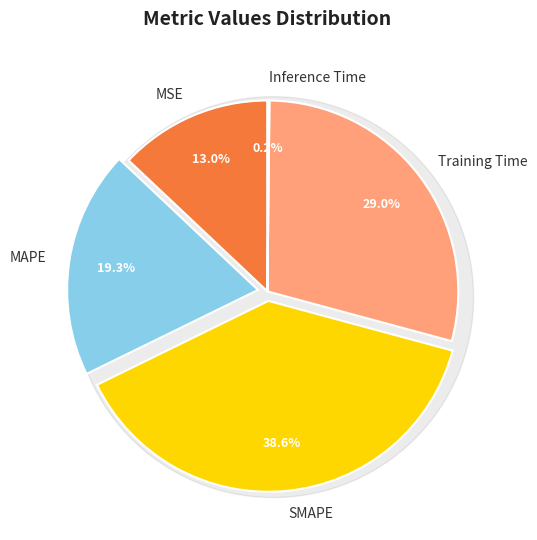

Which category has the smallest portion of the pie?

Inference Time